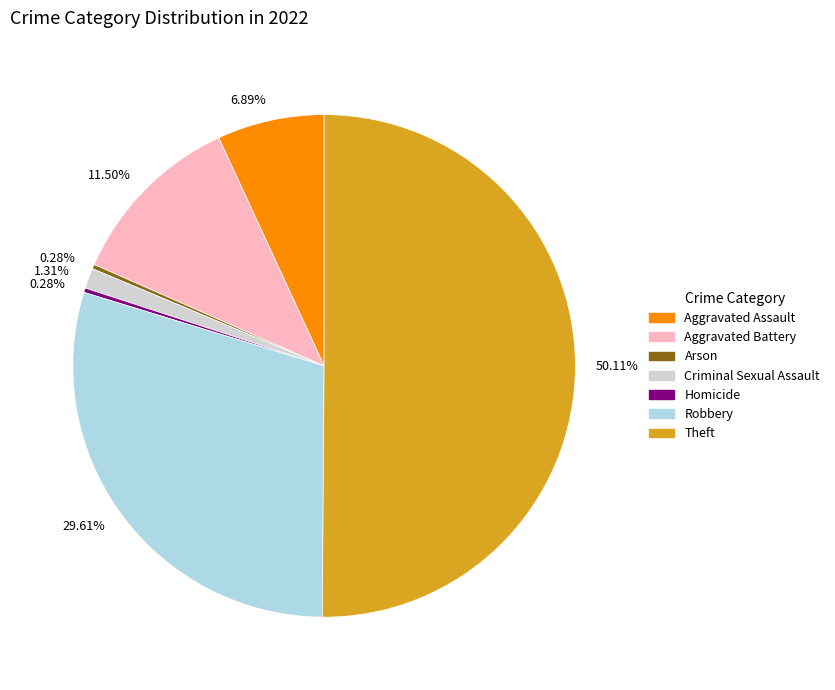

What is the largest slice in the pie chart?

Theft